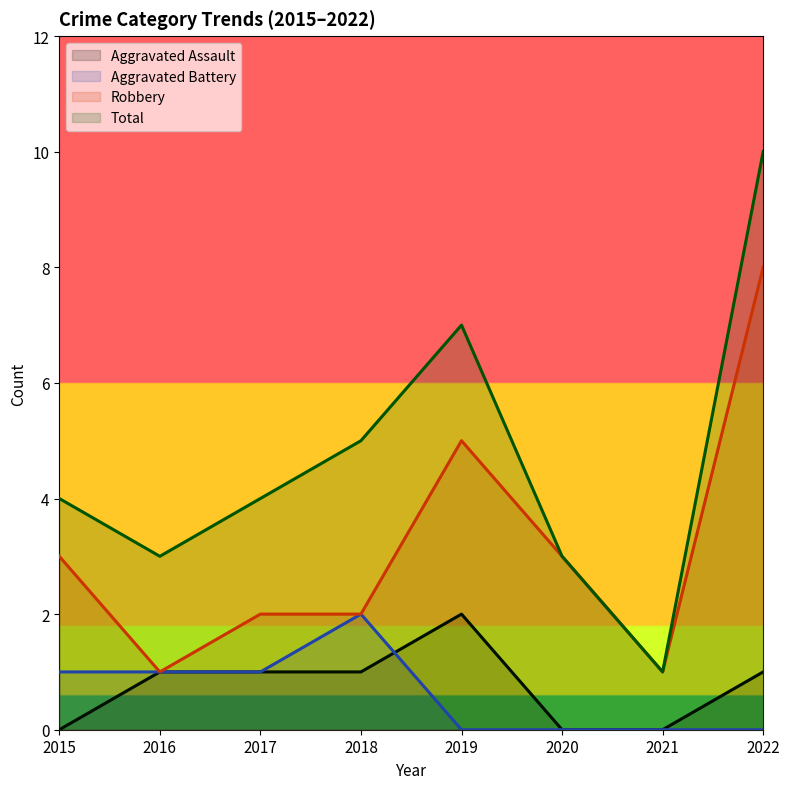

What is the difference between the maximum and minimum values in the Total series?

9